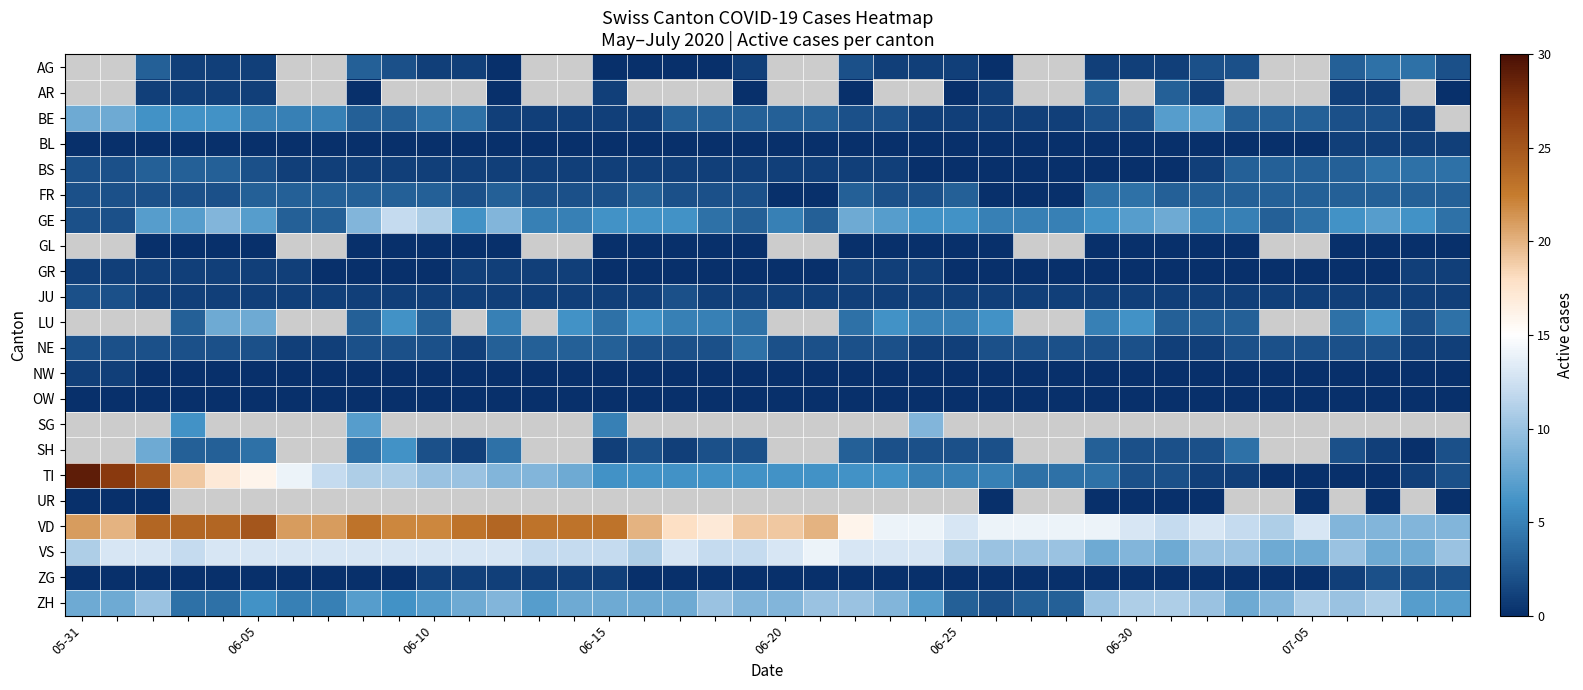

What is the difference between the highest and lowest values at 06-15?

23.0